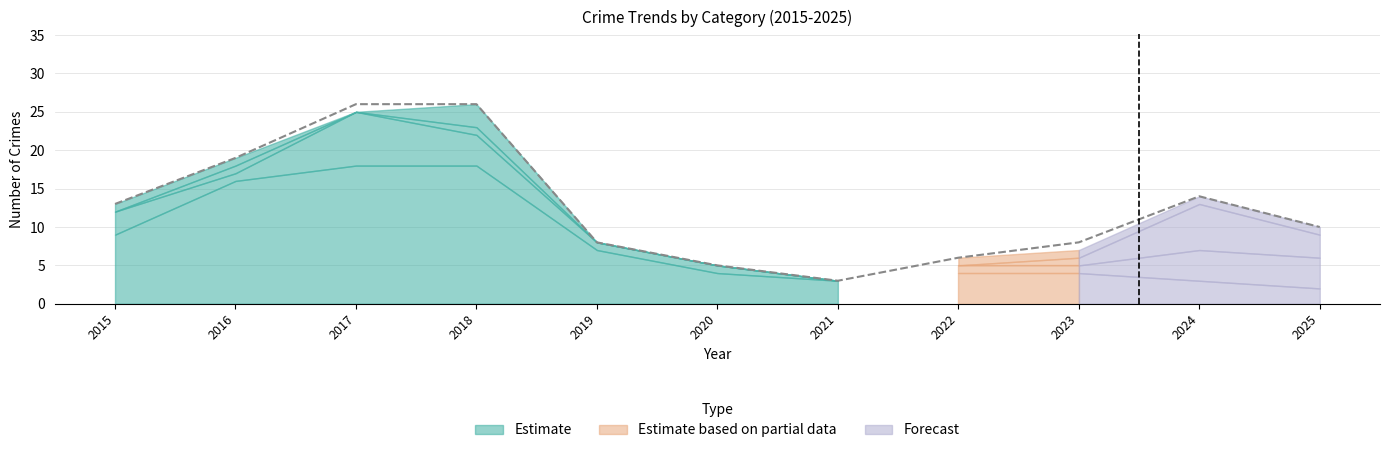

Approximately how many times larger is the value at 2021 compared to 2020?

0.6